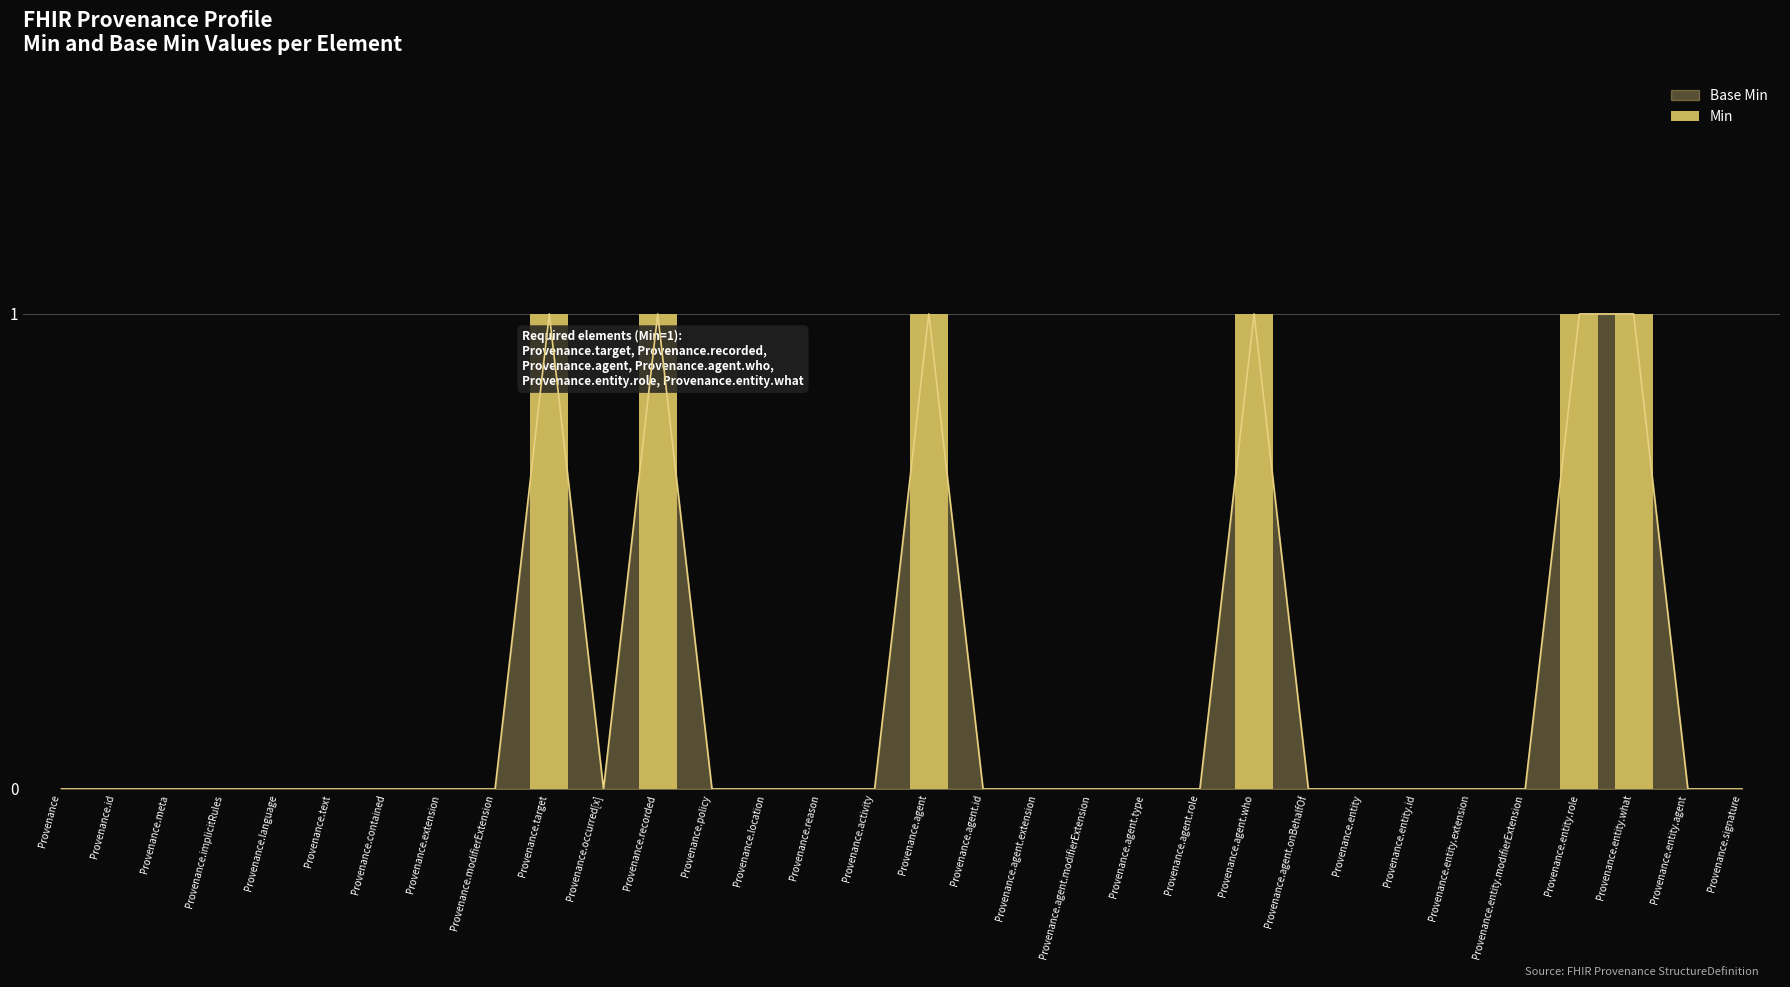

The value at Provenance.agent.modifierExtension is 0. True or false?

True